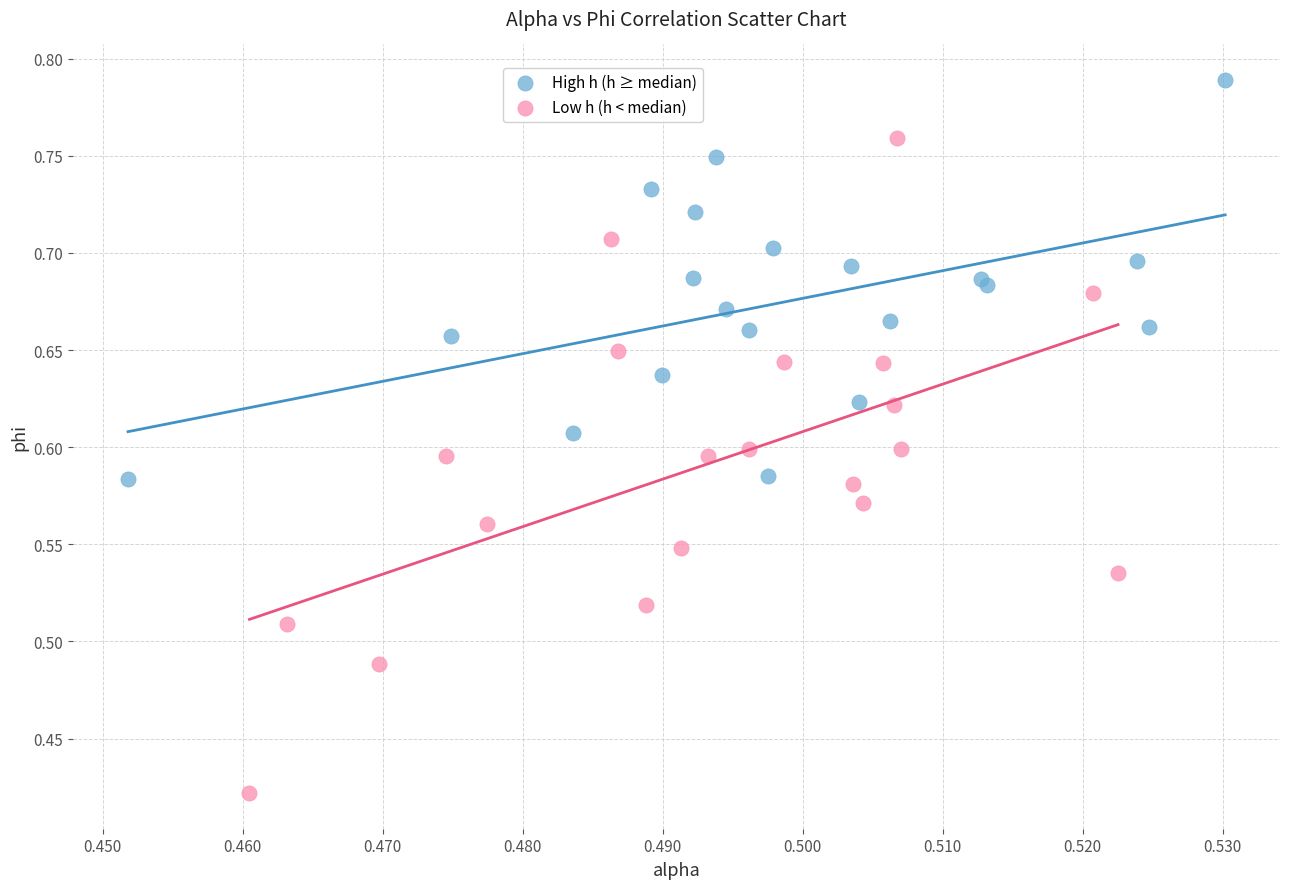

Which series contains the lowest Y value?

Low h (h < median)